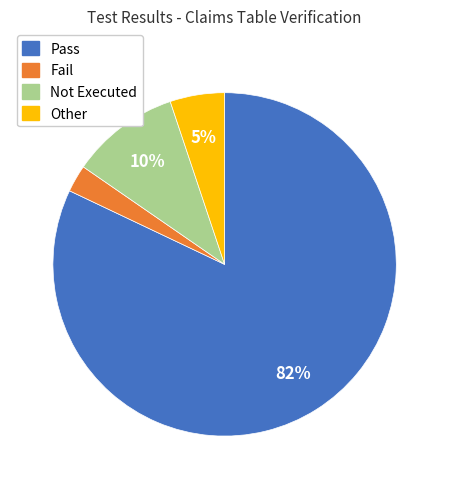

Does Pass represent more than half of the total?

Yes